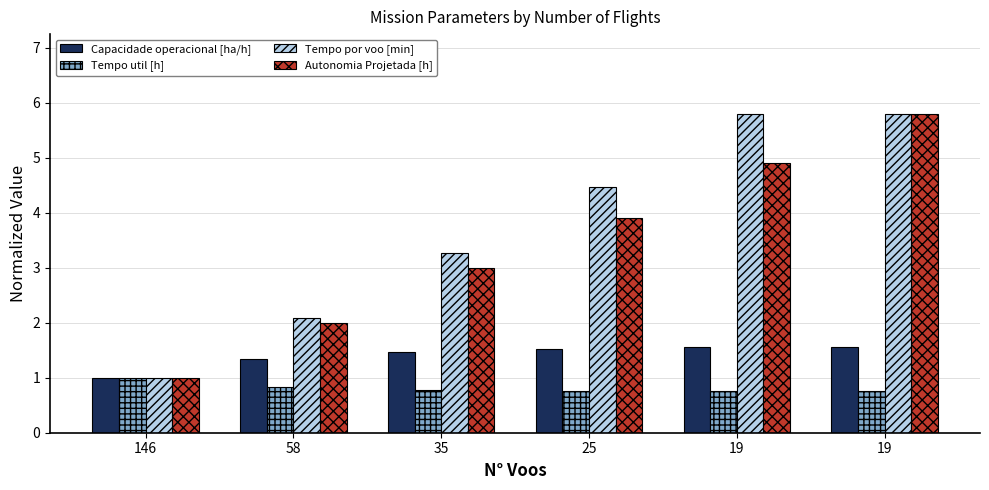

What are all the series names shown in the legend?

Capacidade operacional [ha/h], Tempo util [h], Tempo por voo [min], Autonomia Projetada [h]